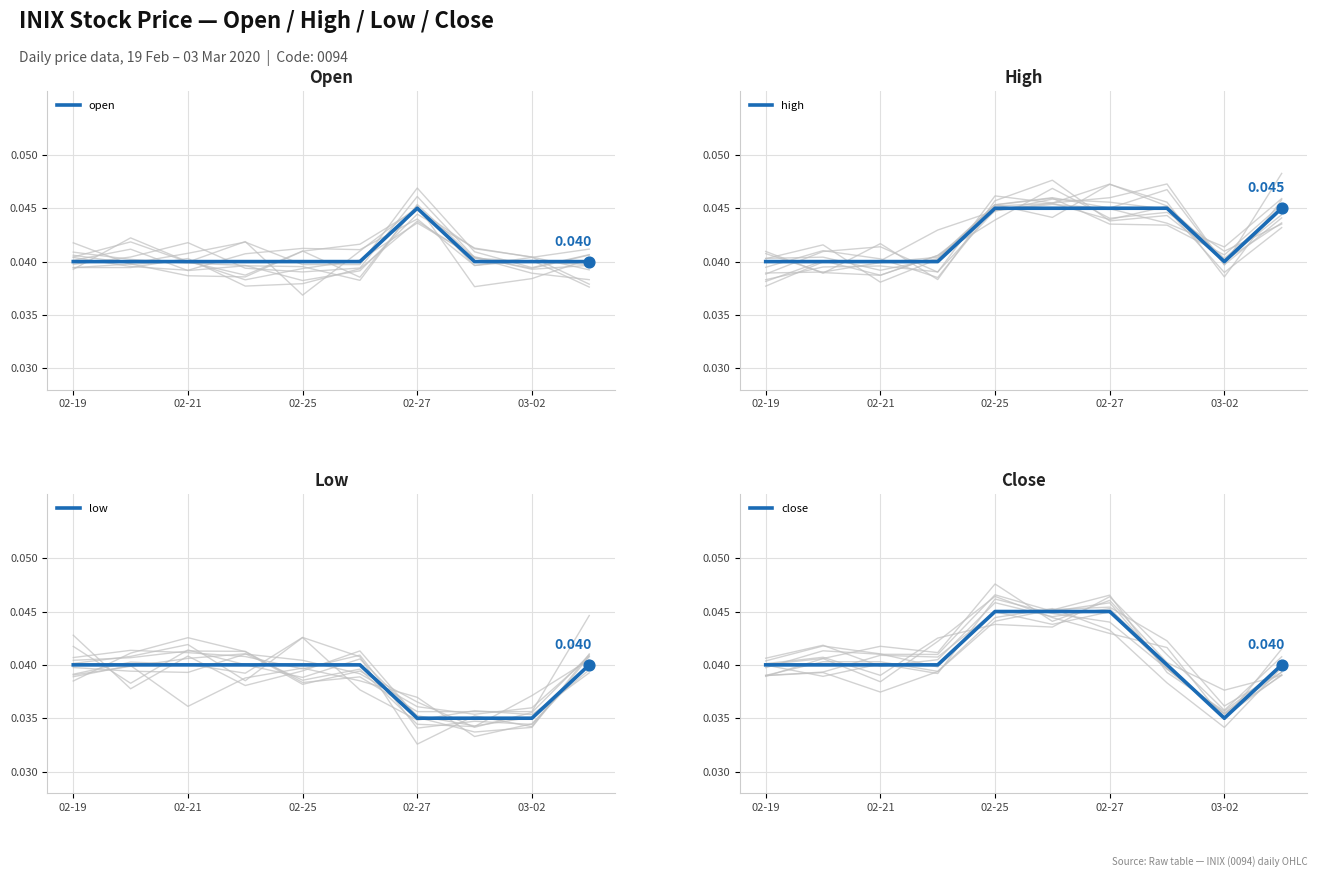

Which series has the largest Y range (max minus min)?

close